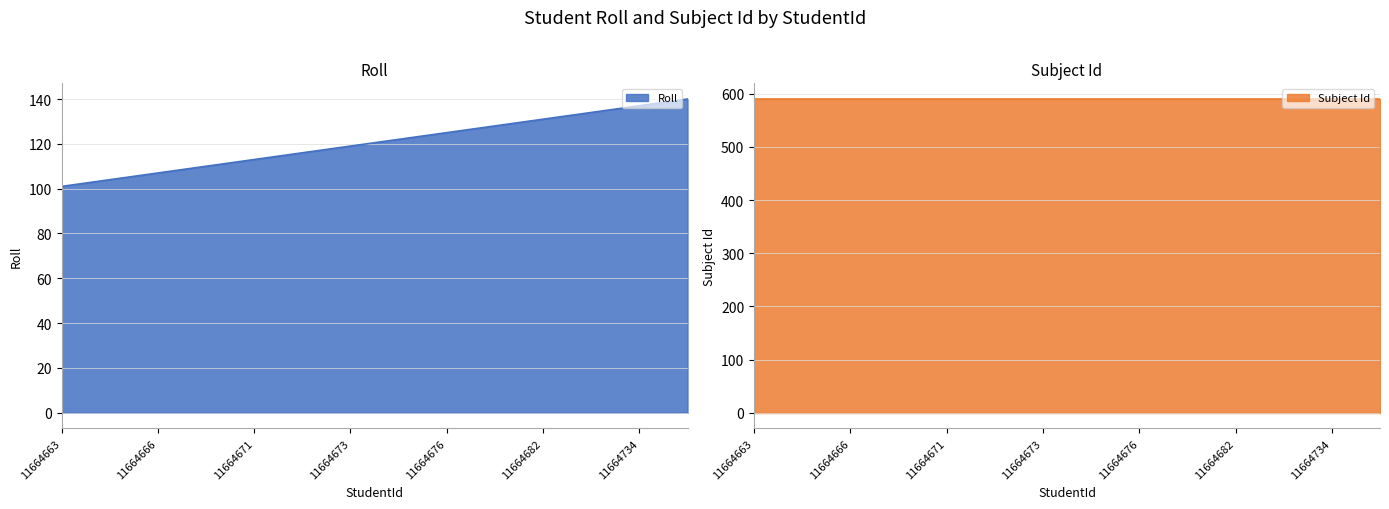

The value at 11664733 is 191. True or false?

False